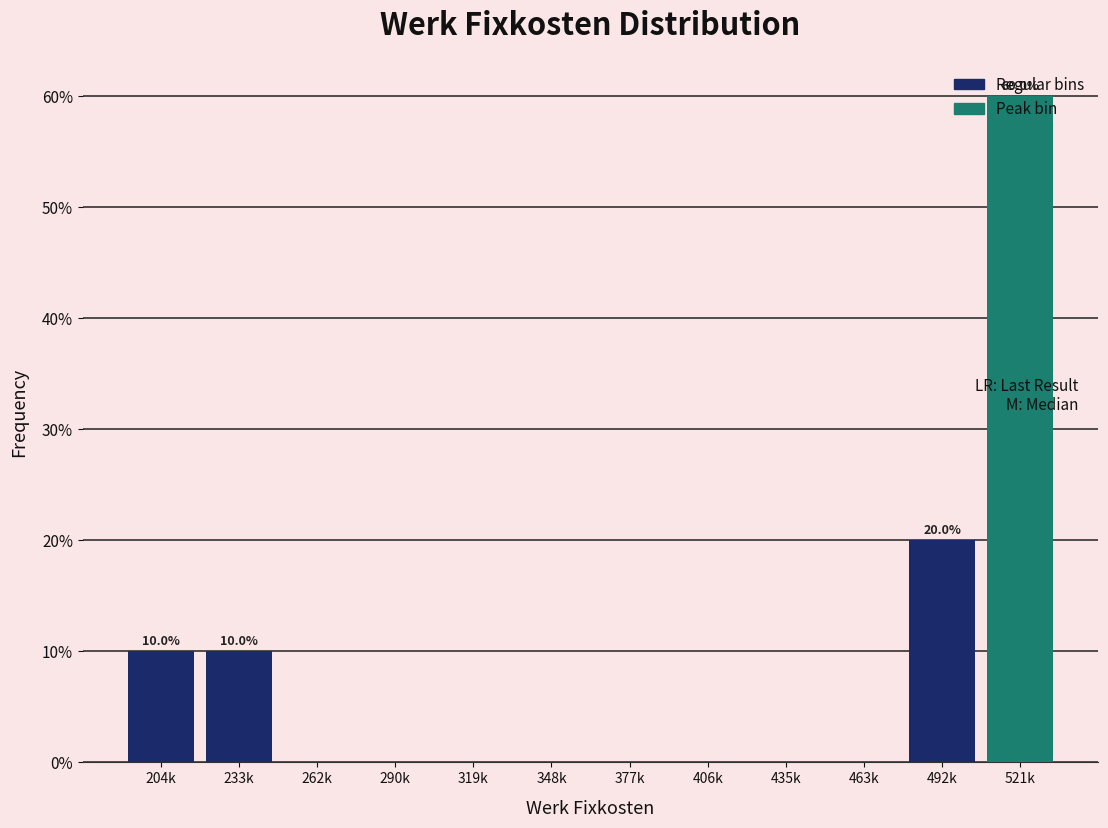

Which category has the highest value across all series?

521k